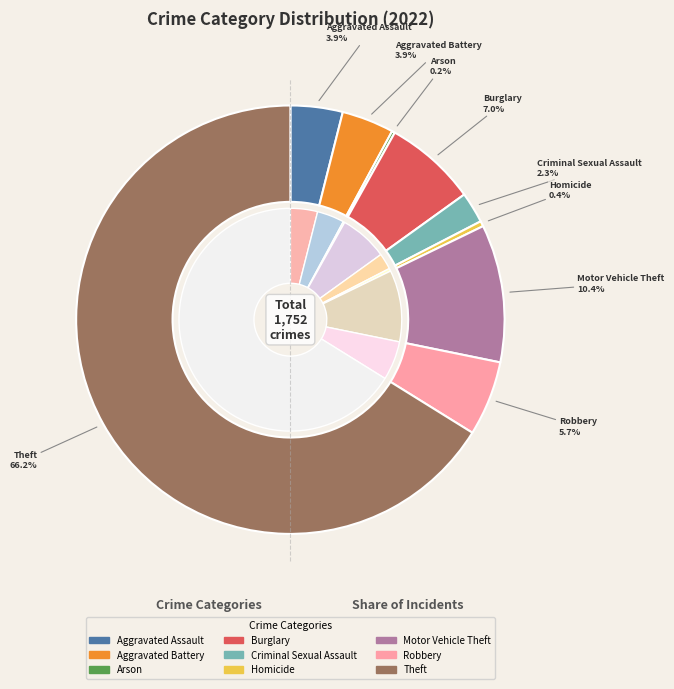

The Homicide slice represents 1% of the pie. True or false?

False